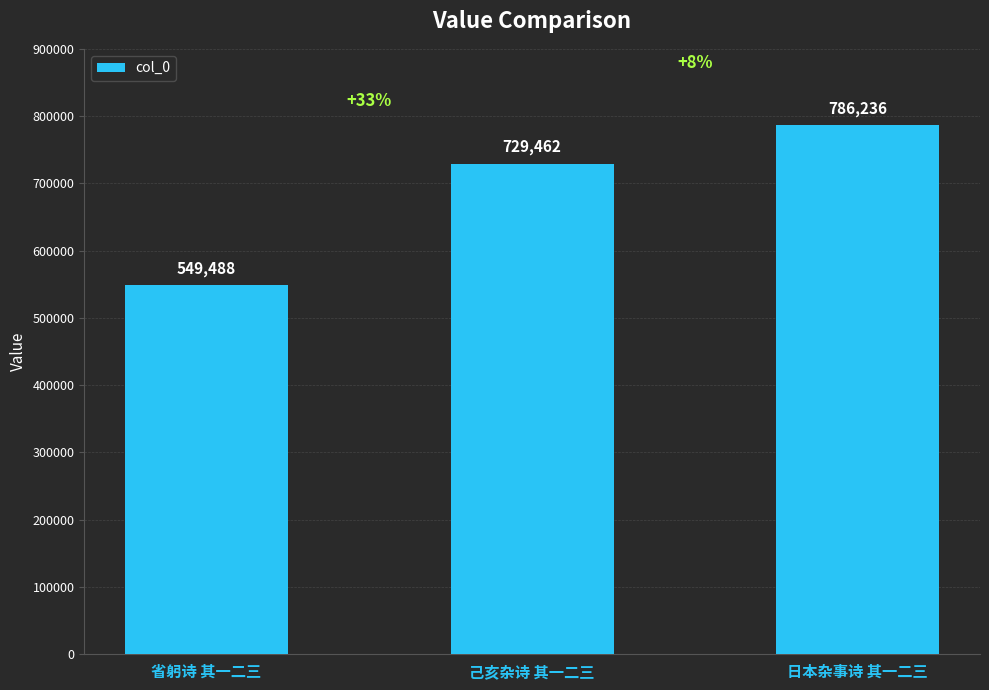

What is the label of the 3rd bar from the left?

日本杂事诗 其一二三